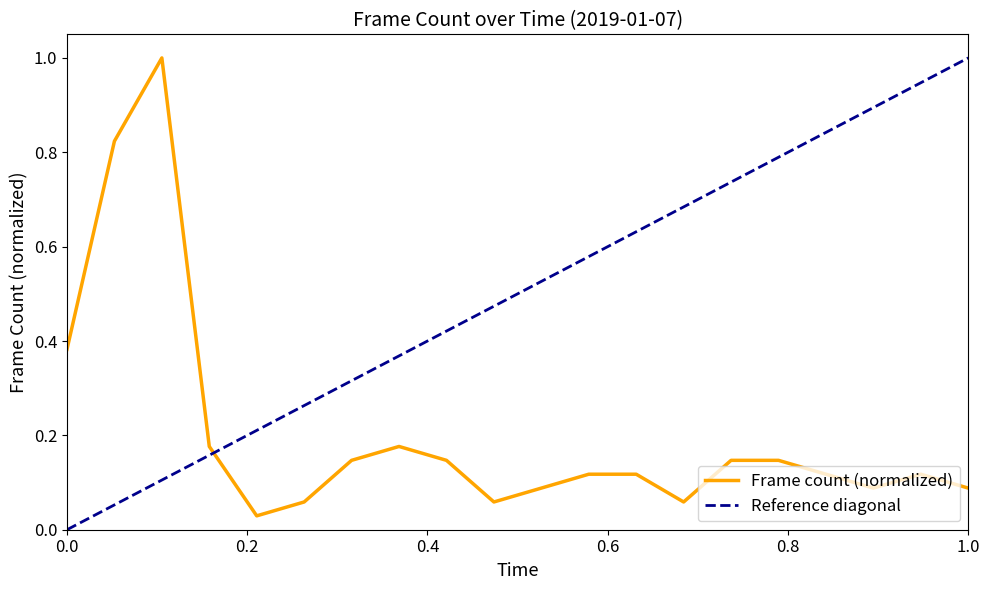

What is the approximate value at 00:04?

1.0